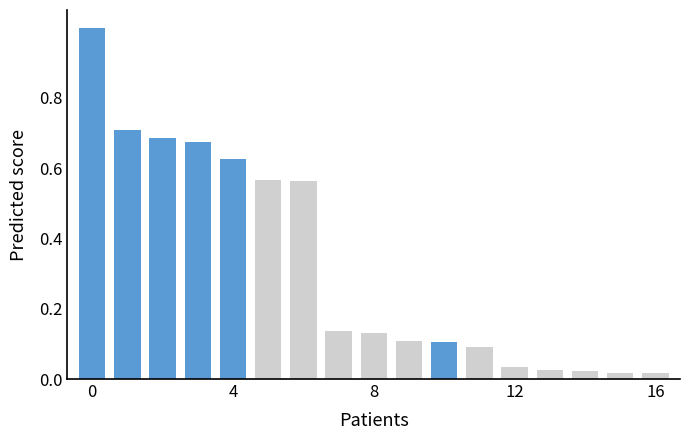

What is the difference between the maximum and minimum values?

1.0